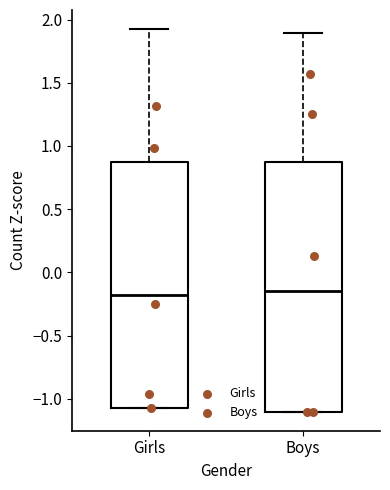

Where is the lower edge of the box for Boys on the y-axis? The values are not printed on the chart, so give them approximately, as read against the axis.

-1.10